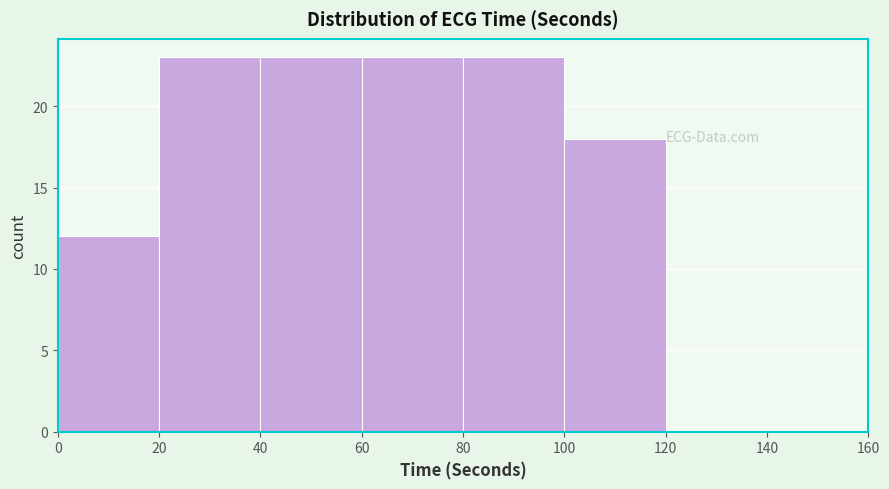

How tall is the bar that spans 60 to 80 on the x-axis? The values are not printed on the chart, so give them approximately, as read against the axis.

23